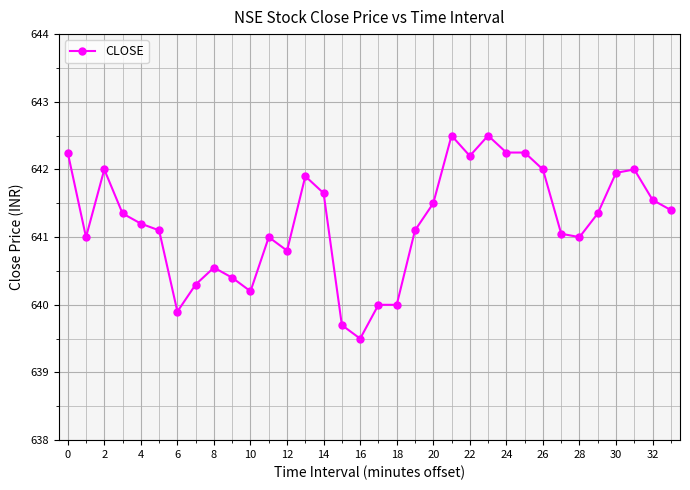

What is the maximum value shown in the chart?

642.5